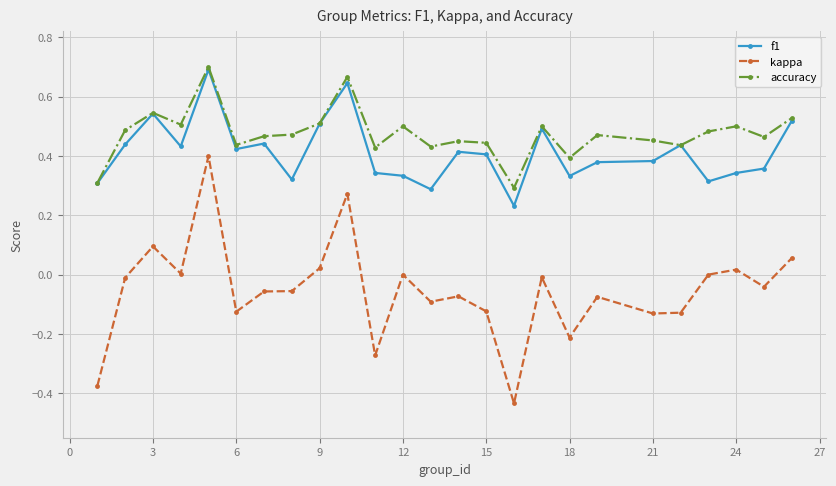

How many data points does each series have?

25